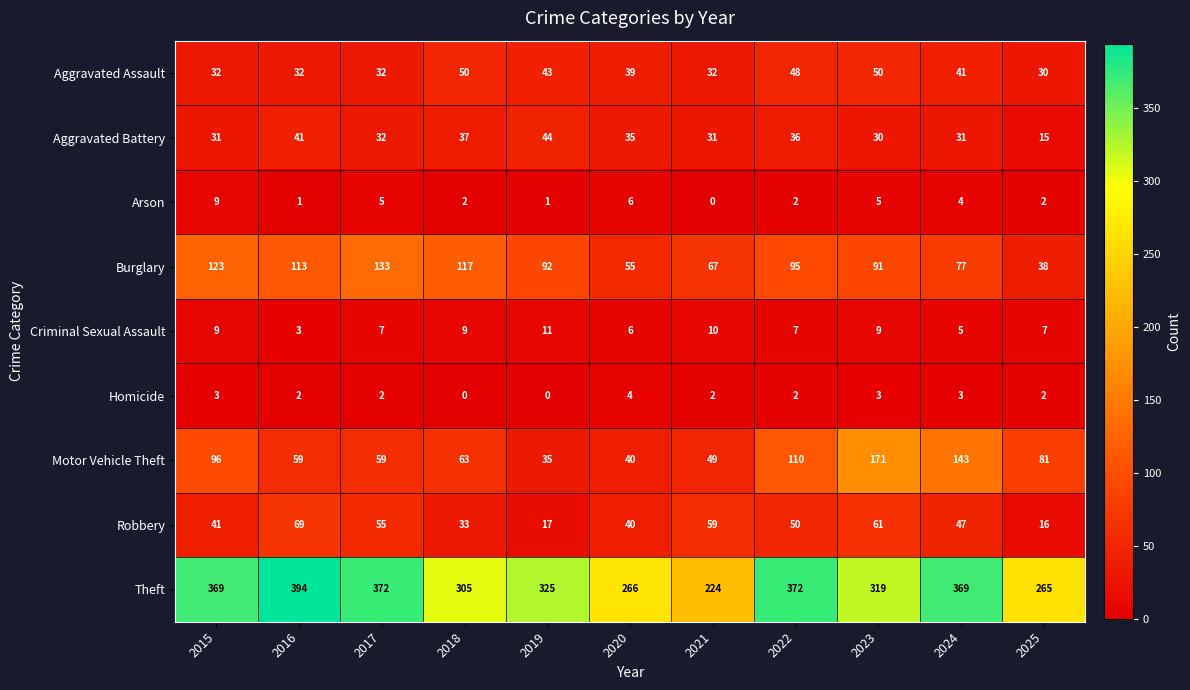

What is the sum of all Aggravated Battery values?

363